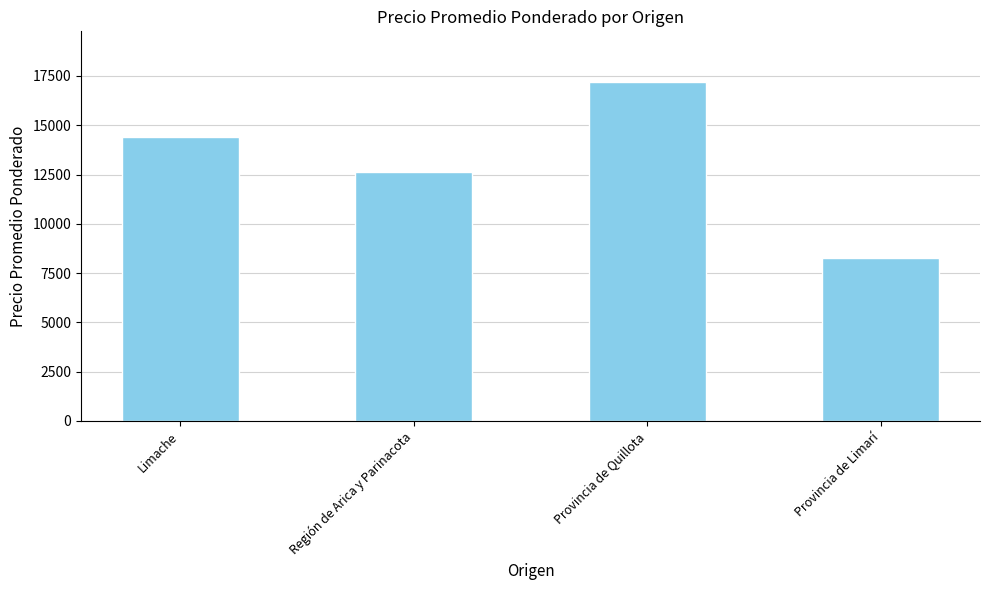

What is the label of the 1st bar from the right?

Provincia de Limarí